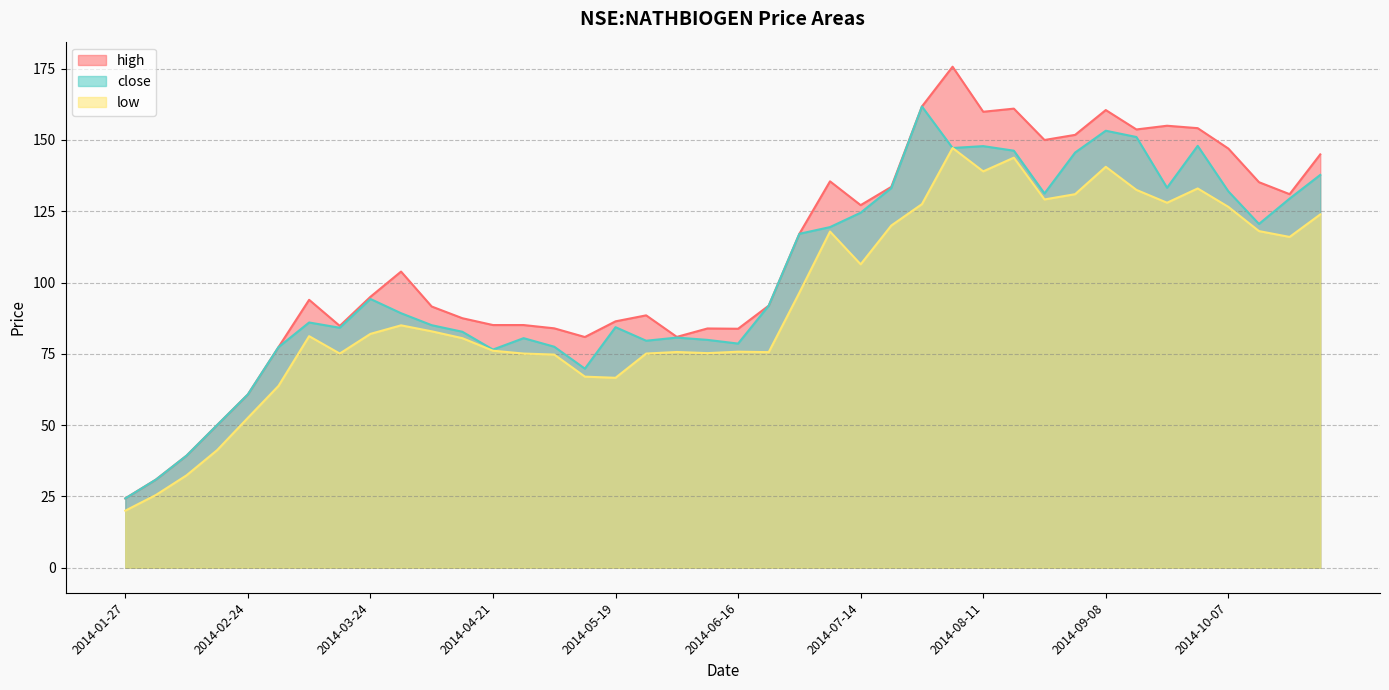

What is the value of the close point at the 3rd from the left?

39.3